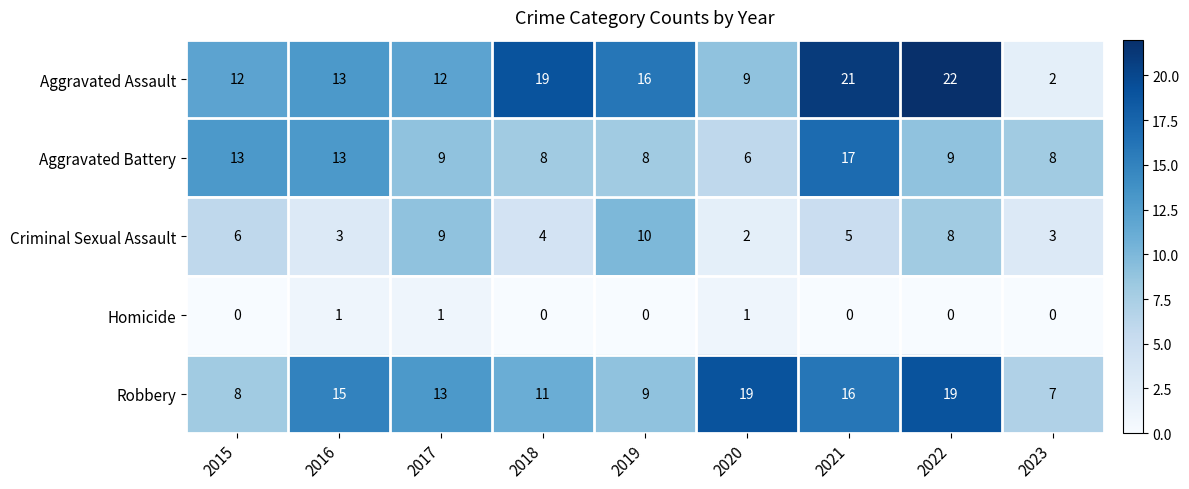

The value of Robbery at 2019 is 4. True or false?

False